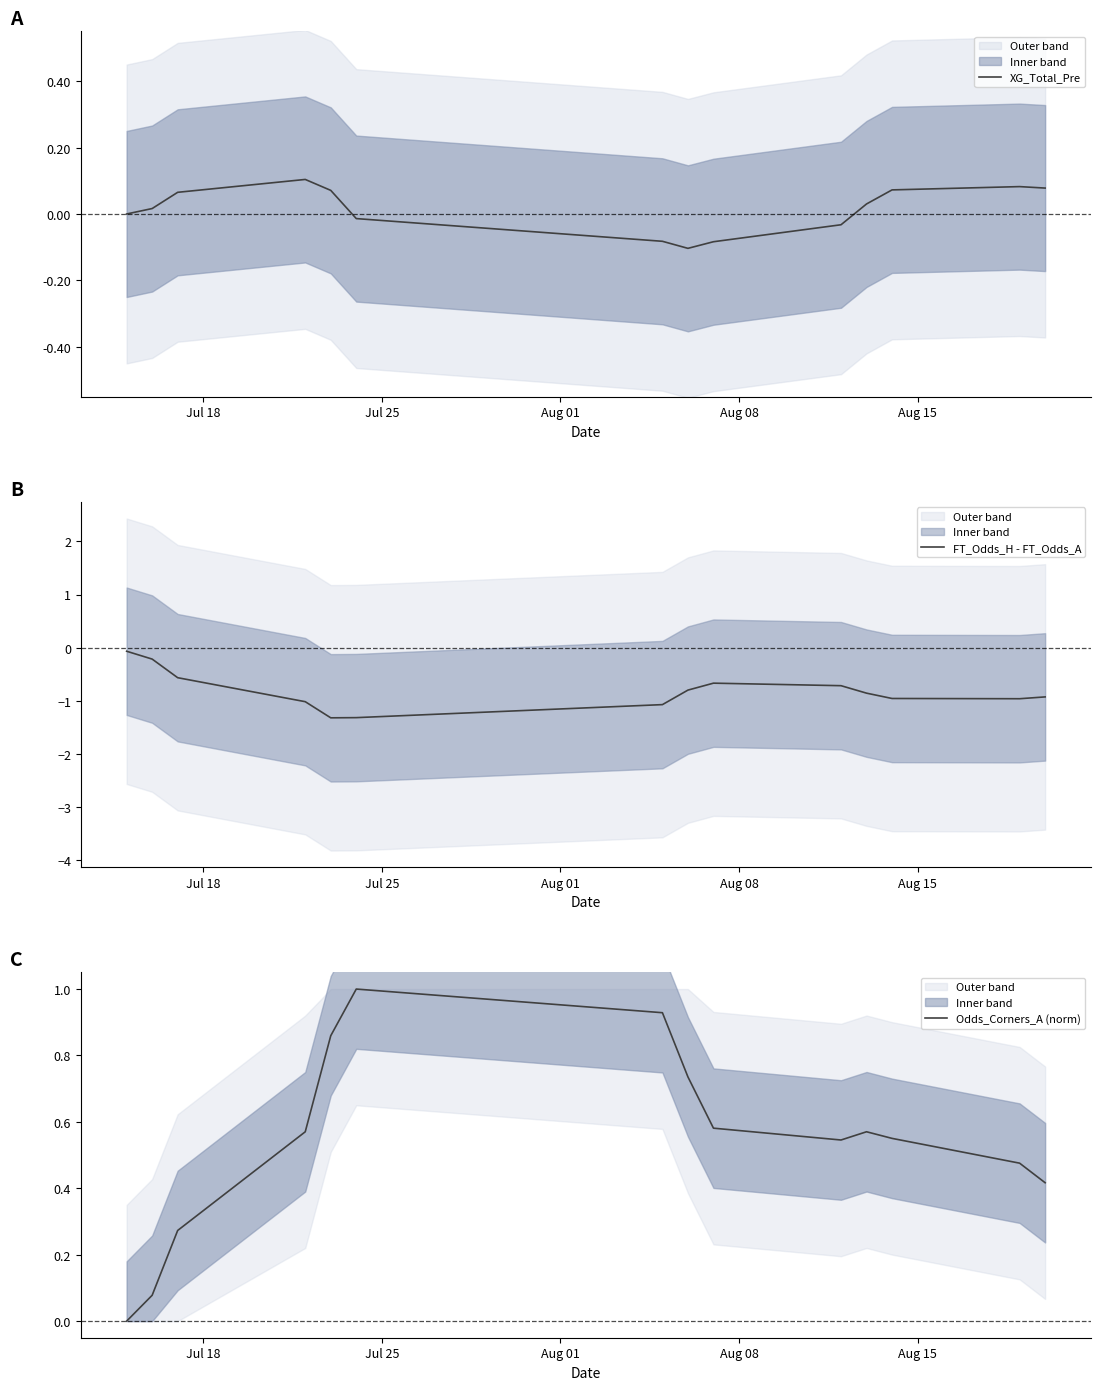

What is the minimum value for FT_Odds_H - FT_Odds_A?

-1.3